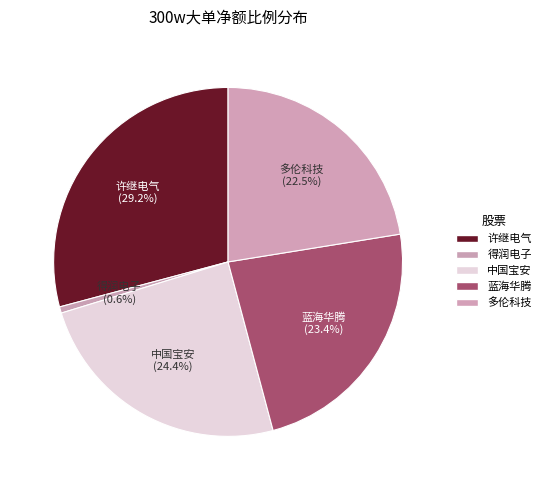

Which slice is the smallest?

得润电子